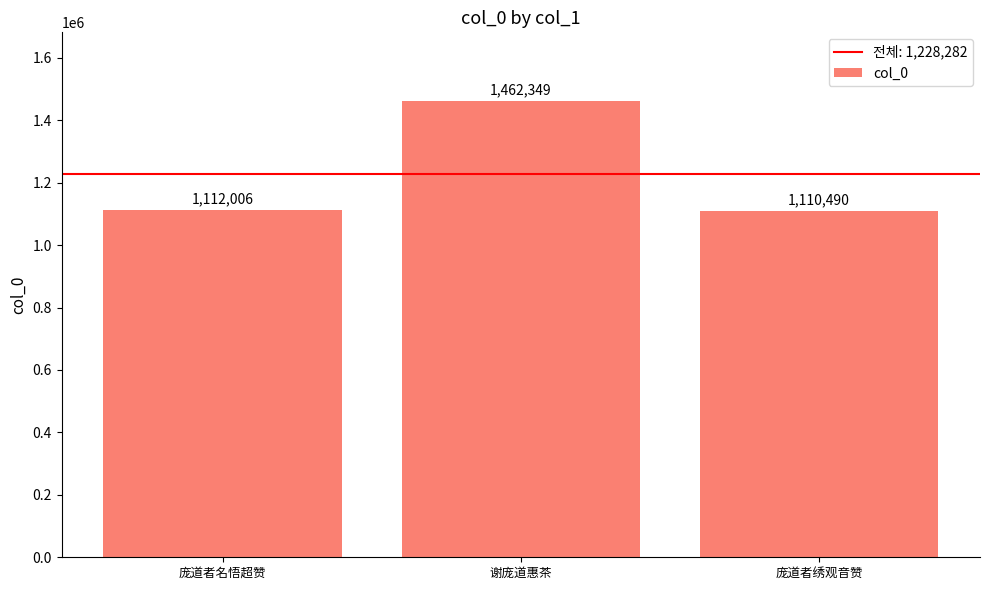

Reading left to right, what are all the values shown in this chart?

1112006	1462349	1110490